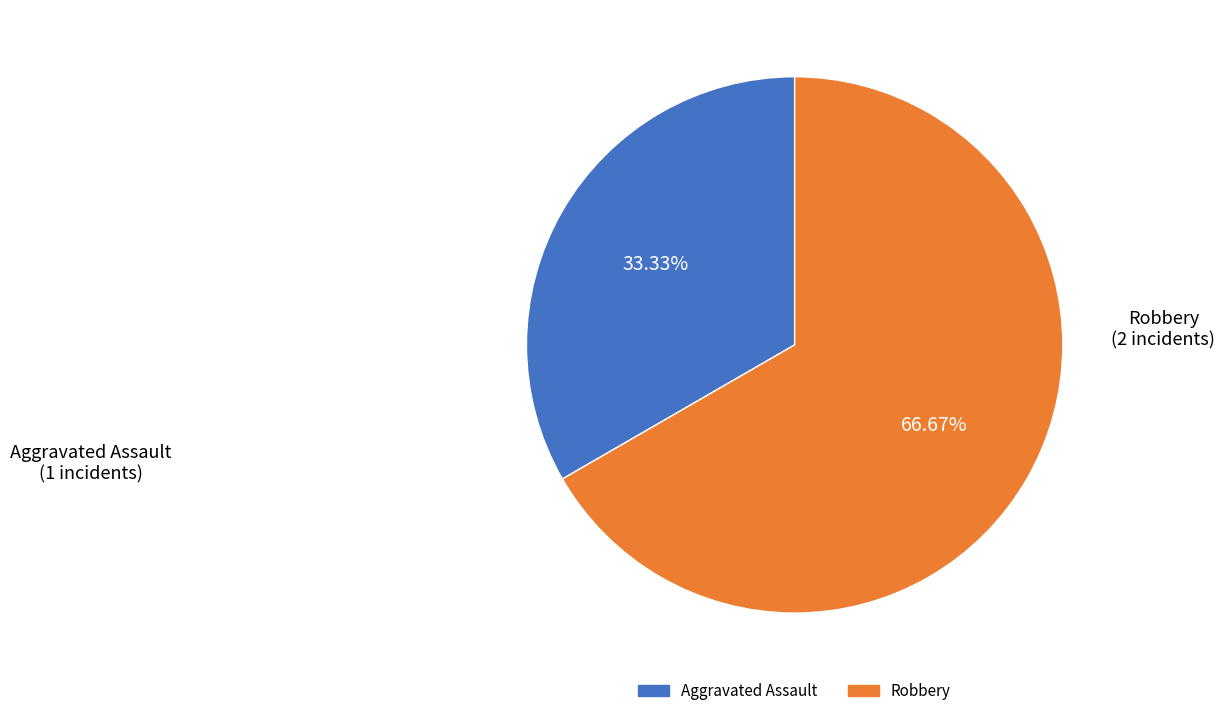

Does any single category account for the majority?

Yes